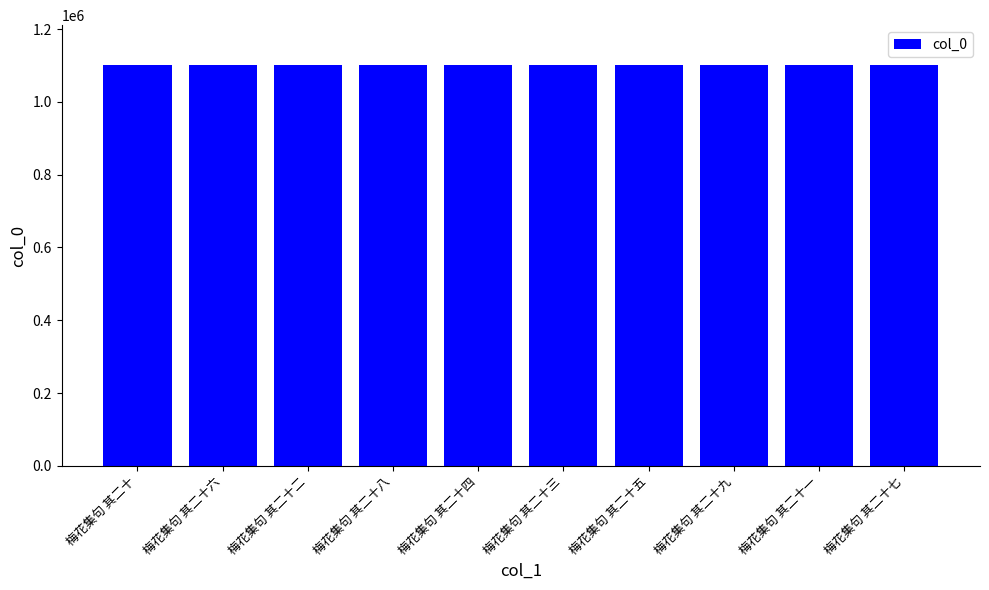

The value at 梅花集句 其二十三 is 1100781. True or false?

True